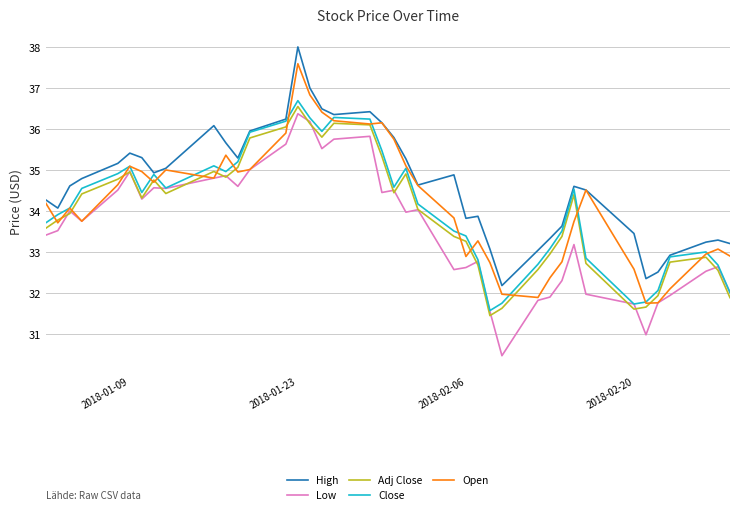

What is the sum of all Close values?

1364.0